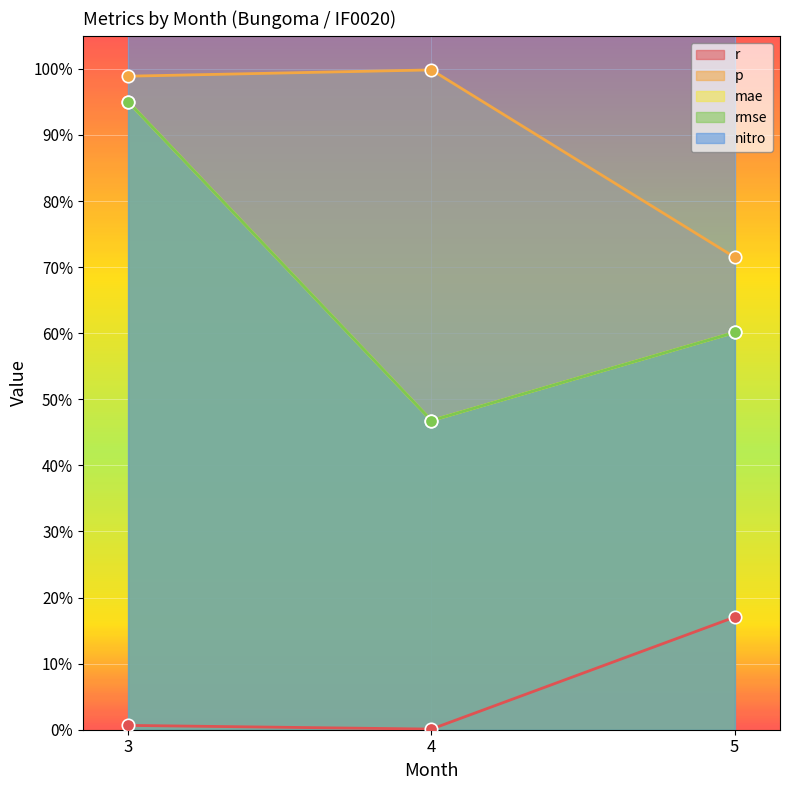

Is the value of r at 5 greater than the value of rmse at 5?

No